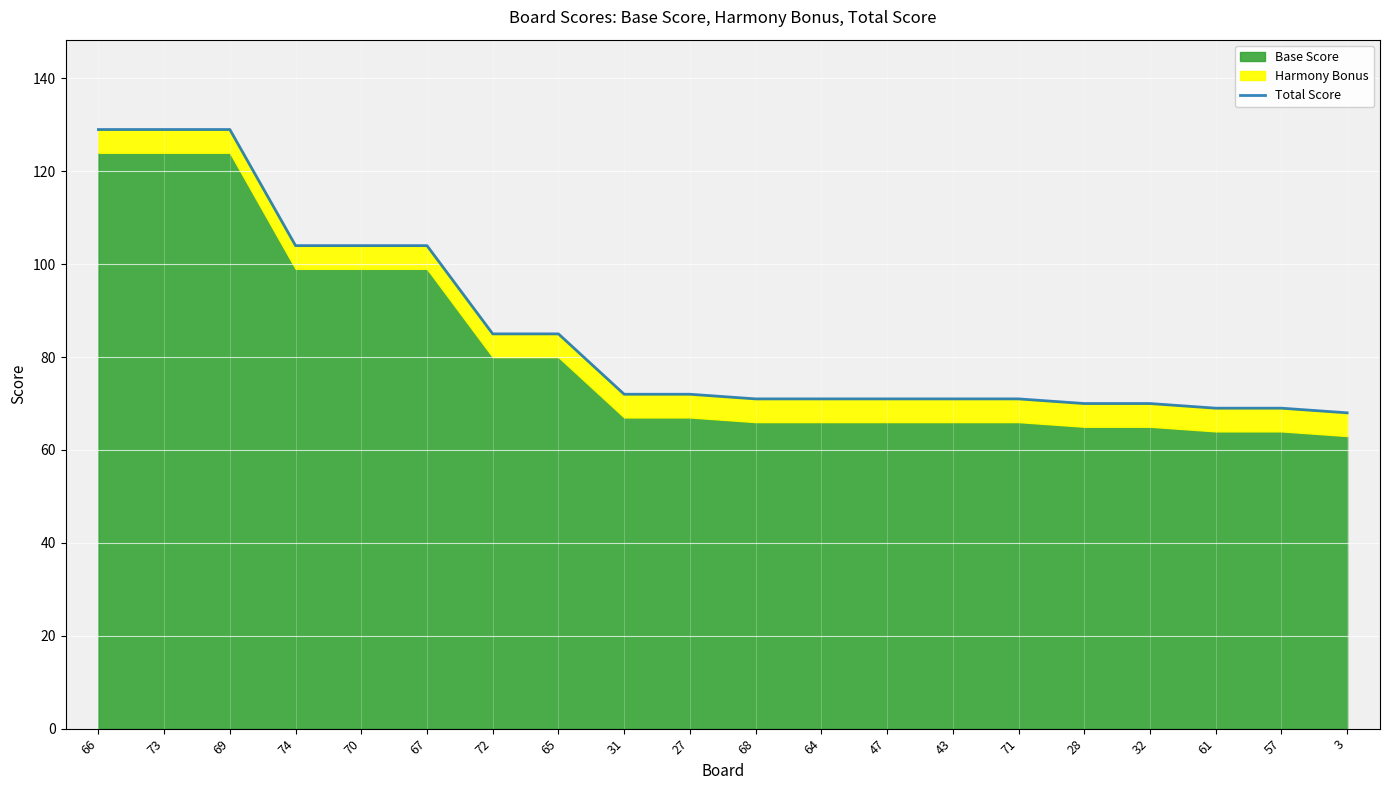

What is the sum of all values?

1714